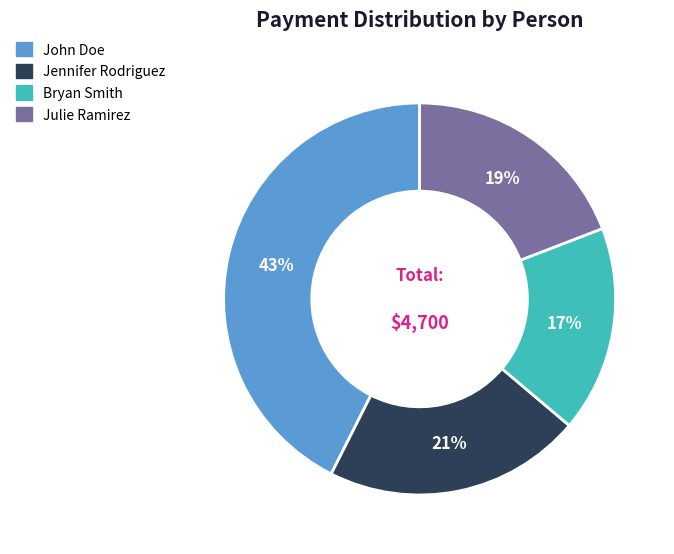

To the nearest percent, what is the difference between the Bryan Smith and Jennifer Rodriguez slice percentages?

4%